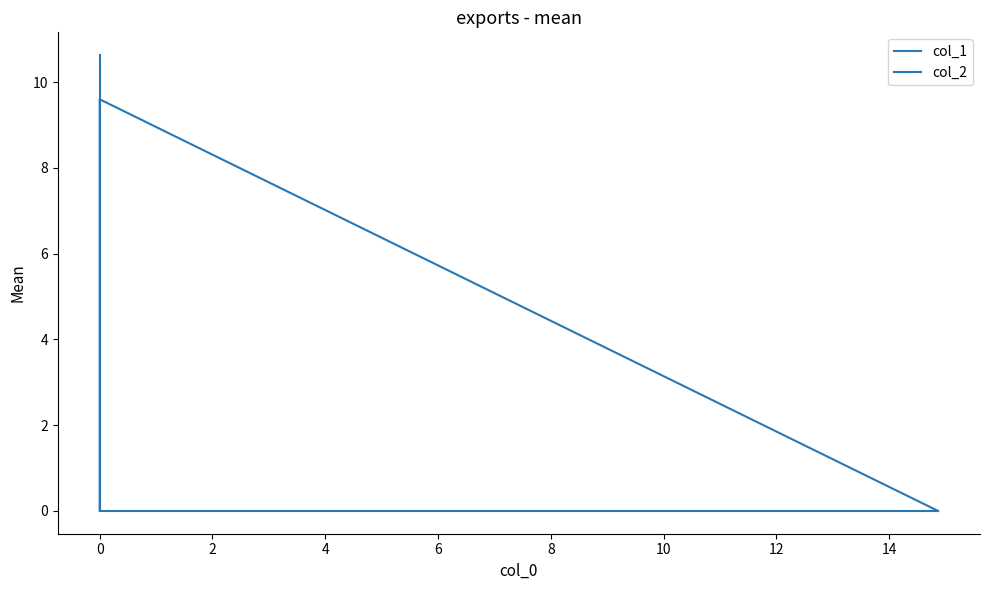

What is the label of the 1st point from the right?

2